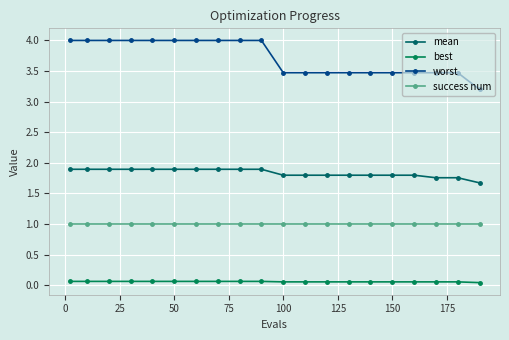

Does the chart have visible grid lines?

Yes